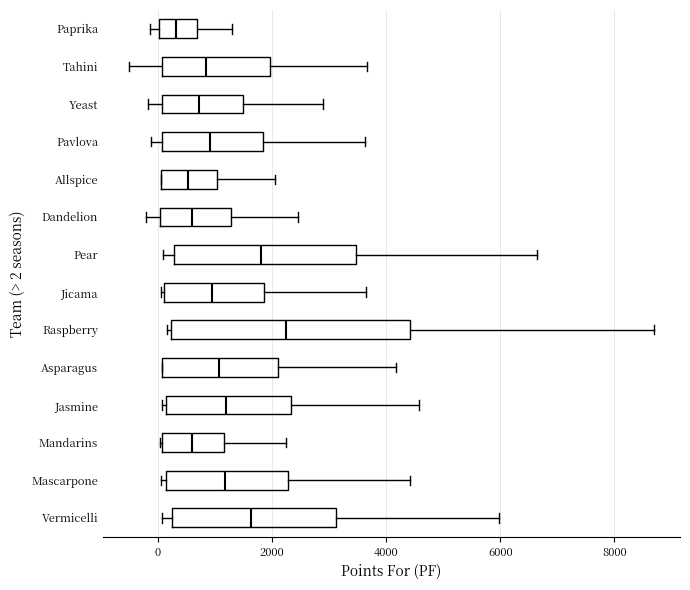

Which box is the widest, from its left edge to its right edge?

Raspberry